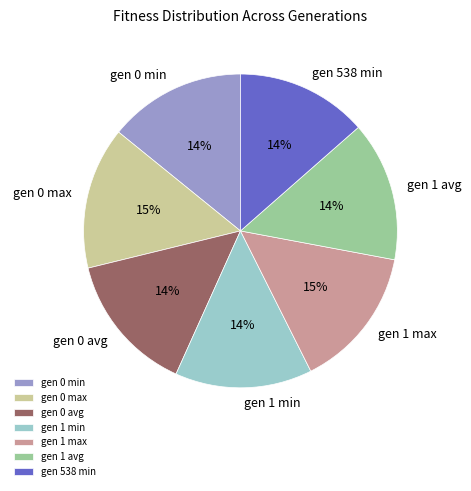

Is it true that gen 1 avg is 14% of the pie?

True